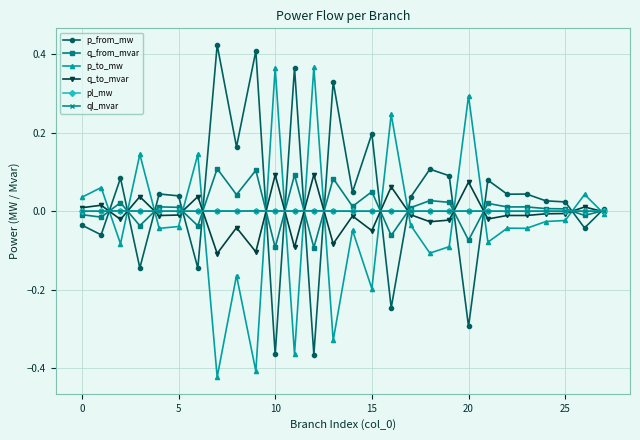

True or false: q_to_mvar has more than 1 points higher than both neighbors.

True